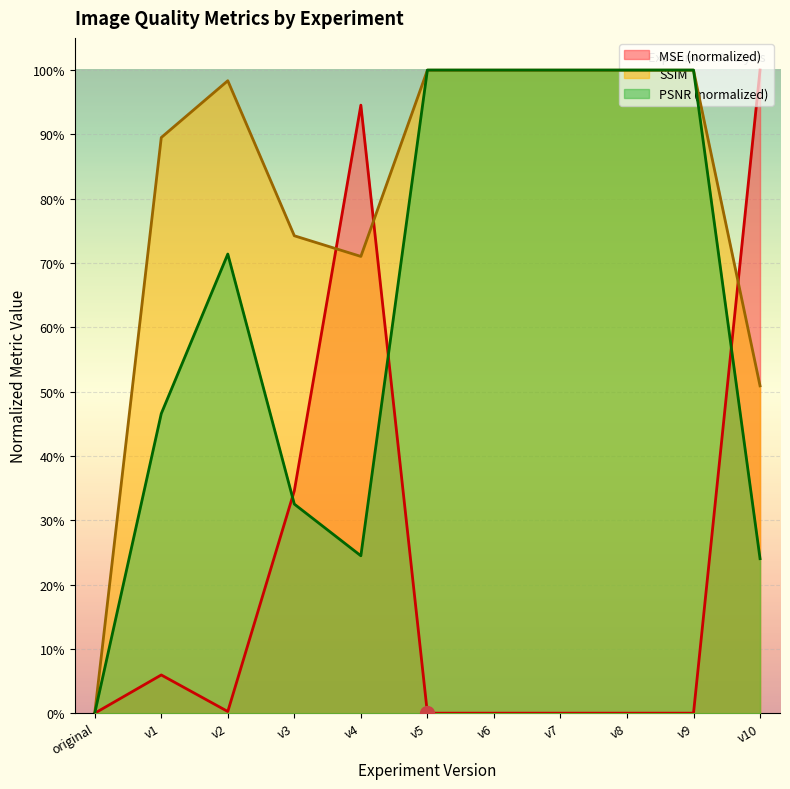

True or false: SSIM has more than 2 points higher than both neighbors.

False